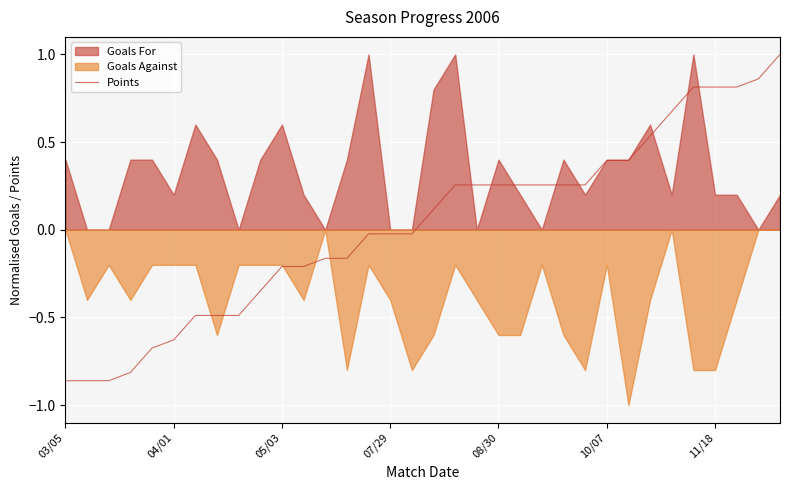

The value of Points at 10/07 is 0.4. True or false?

True